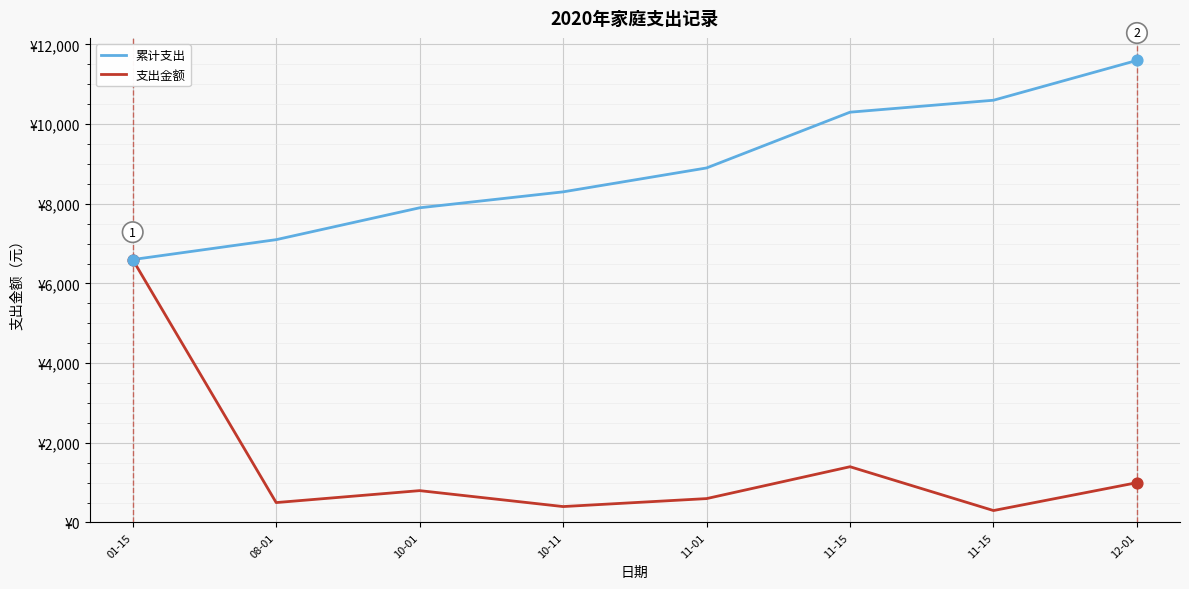

What are all the series names shown in the legend?

累计支出, 支出金额